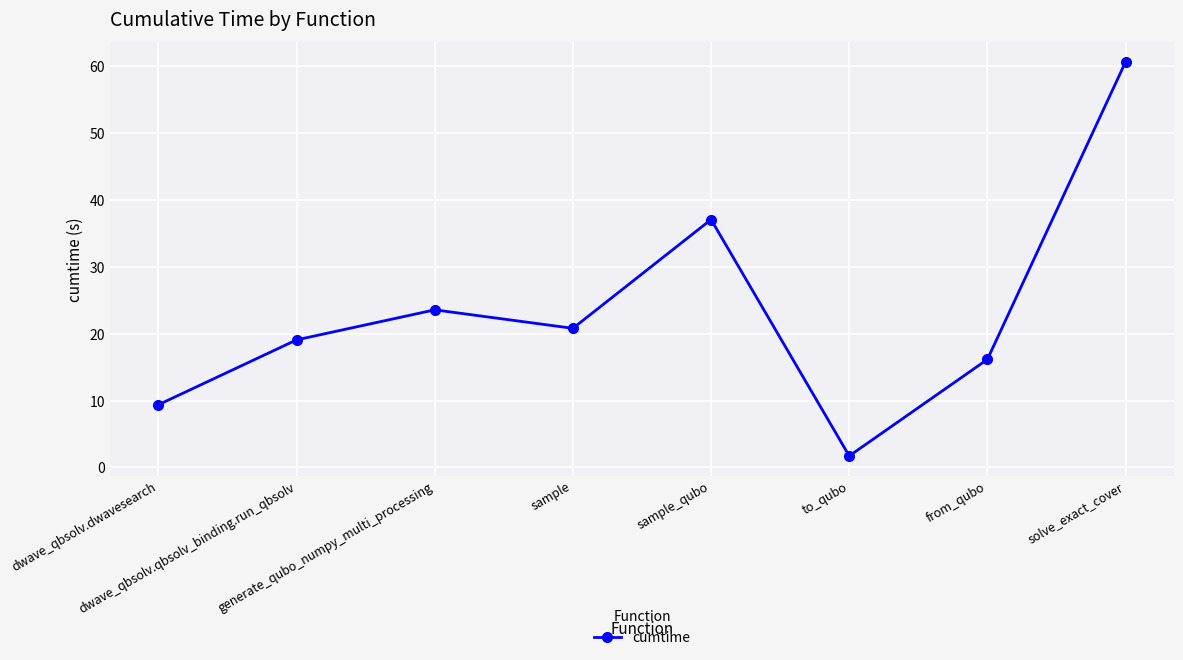

Which label corresponds to the largest value in the chart?

solve_exact_cover